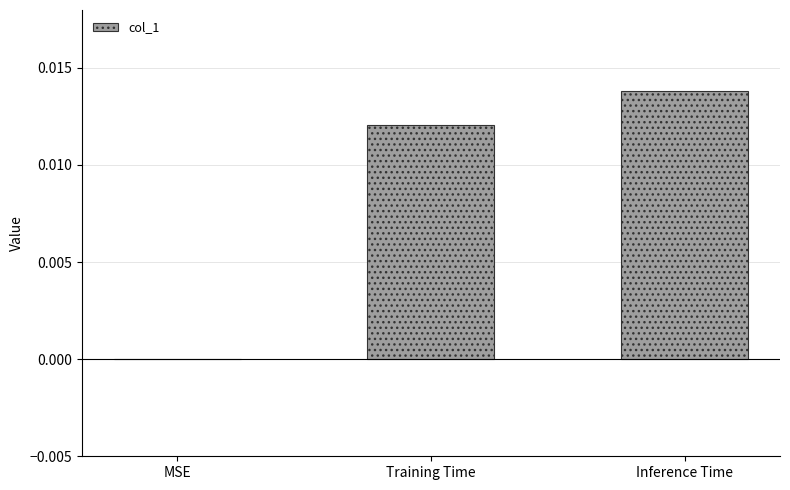

Is it true that the value at MSE is 0.0?

True